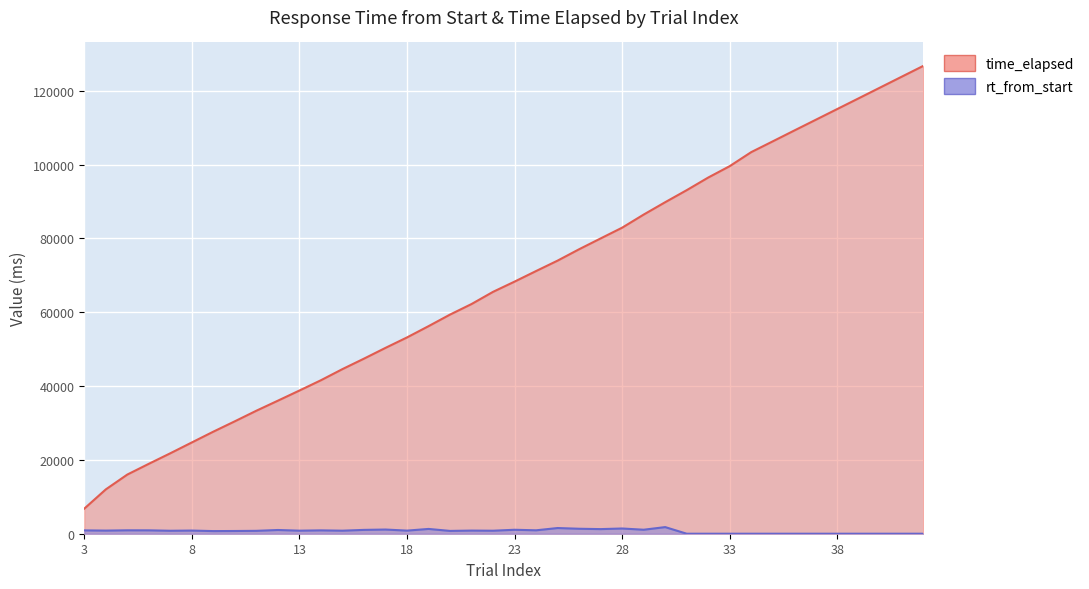

True or false: rt_from_start and time_elapsed intersect in this chart.

False